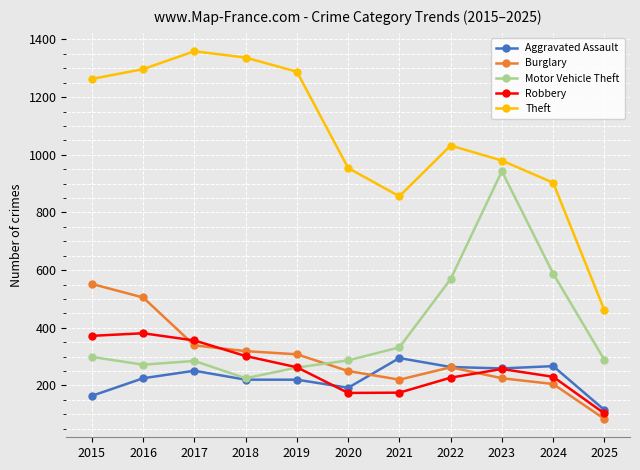

What is the sum of the Robbery values at 2020 and 2018?

476